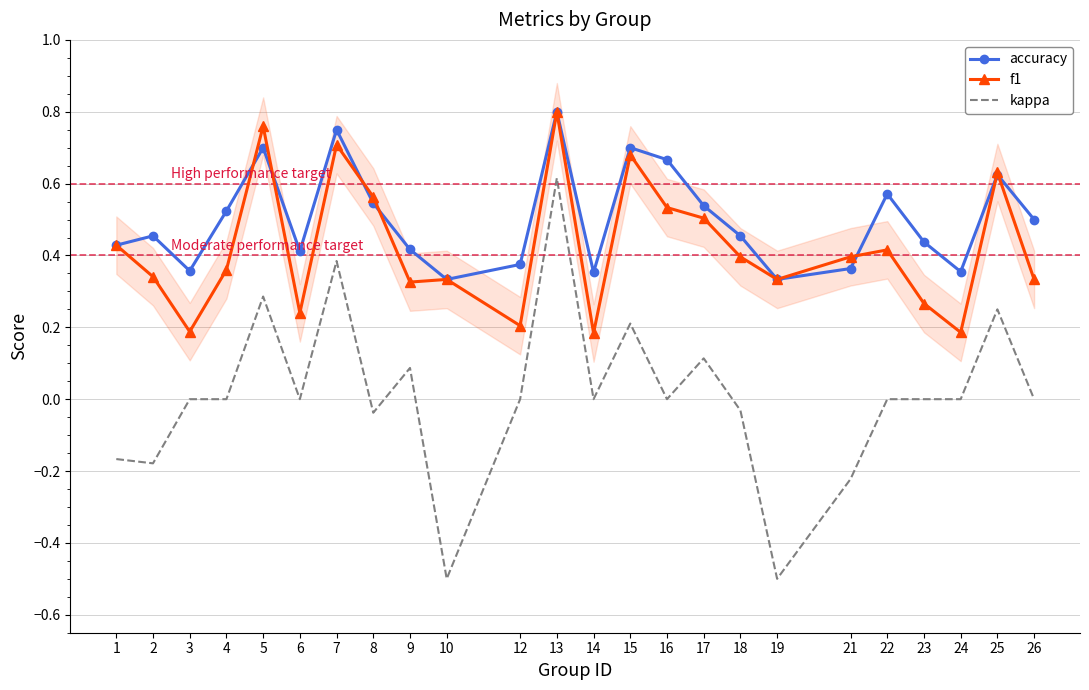

What is the smallest value displayed?

-0.5